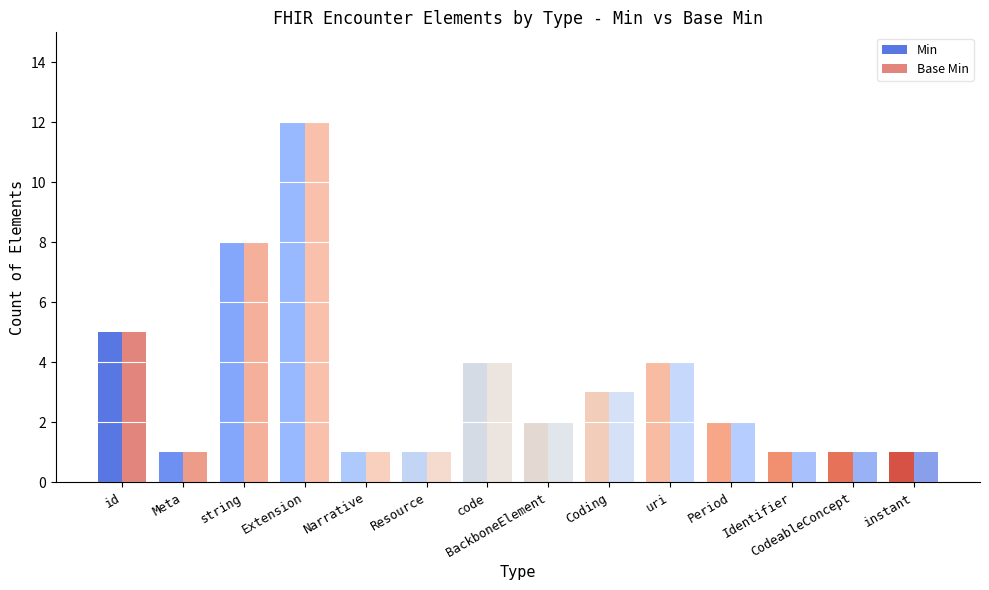

The Base Min series shows 1 at code. True or false?

False